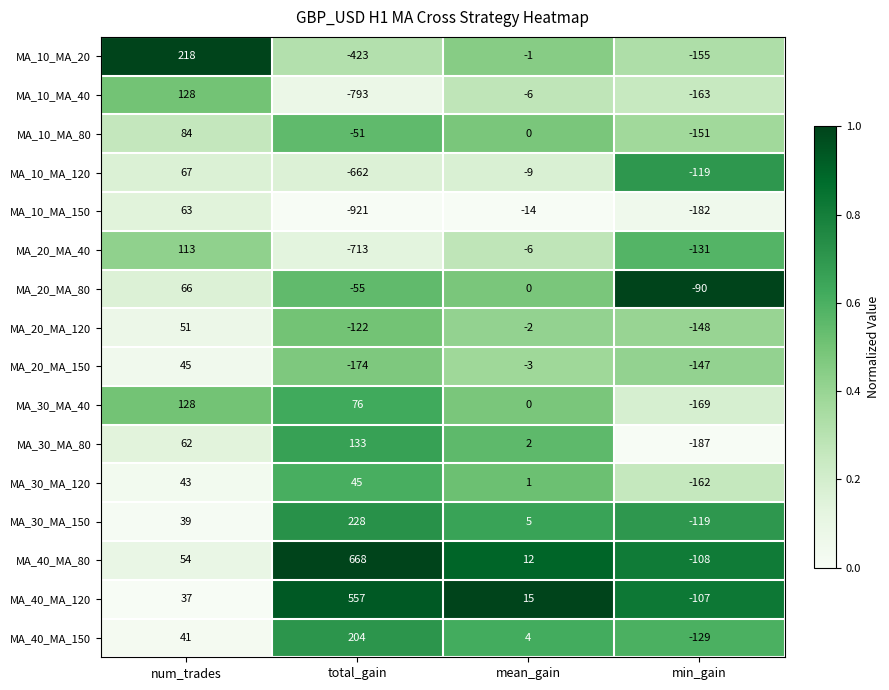

List the labels in order of MA_10_MA_120 value, largest first.

num_trades, mean_gain, min_gain, total_gain